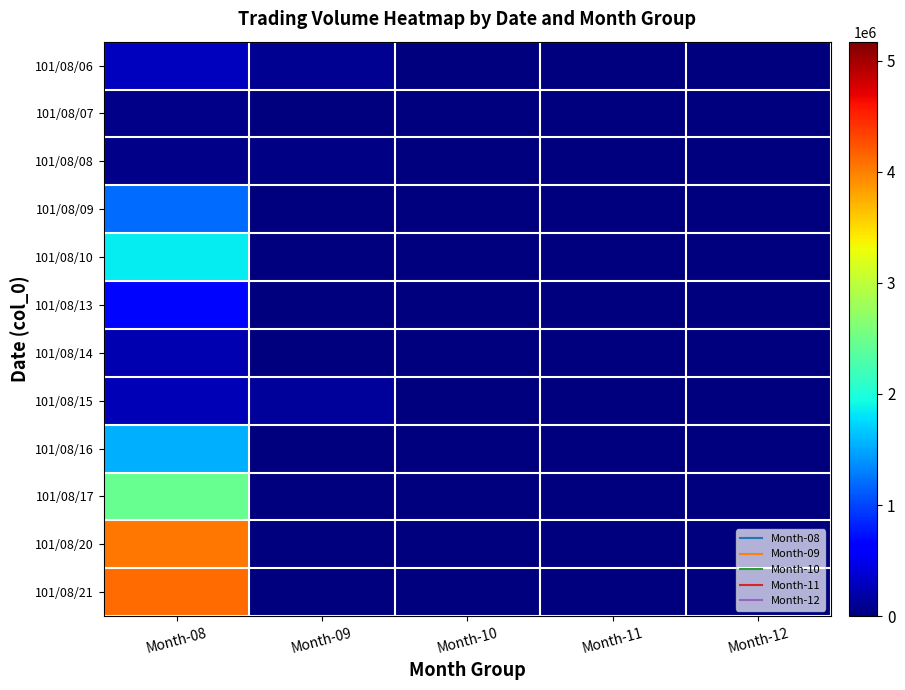

Reading left to right, extract all data points from this chart.

101/08/06: Month-08=300000	Month-09=93000	Month-10=0	Month-11=0	Month-12=0
101/08/07: Month-08=50000	Month-09=10000	Month-10=0	Month-11=0	Month-12=0
101/08/08: Month-08=60000	Month-09=33000	Month-10=0	Month-11=0	Month-12=0
101/08/09: Month-08=1204000	Month-09=2000	Month-10=0	Month-11=0	Month-12=0
101/08/10: Month-08=1839000	Month-09=0	Month-10=0	Month-11=0	Month-12=0
101/08/13: Month-08=676000	Month-09=0	Month-10=0	Month-11=0	Month-12=0
101/08/14: Month-08=228000	Month-09=0	Month-10=0	Month-11=0	Month-12=0
101/08/15: Month-08=253000	Month-09=130000	Month-10=0	Month-11=0	Month-12=0
101/08/16: Month-08=1545000	Month-09=0	Month-10=0	Month-11=0	Month-12=0
101/08/17: Month-08=2464000	Month-09=0	Month-10=0	Month-11=0	Month-12=0
101/08/20: Month-08=4057000	Month-09=0	Month-10=0	Month-11=0	Month-12=0
101/08/21: Month-08=4107000	Month-09=0	Month-10=0	Month-11=0	Month-12=0